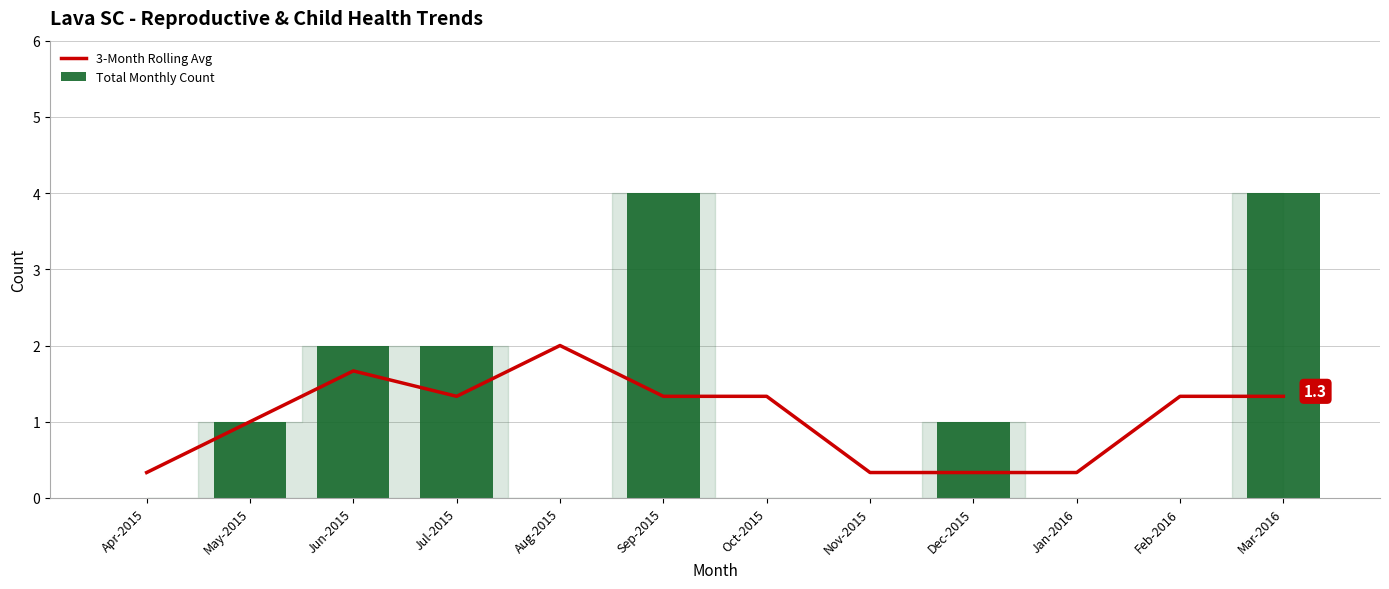

Between Sep-2015 and Apr-2015, which is larger?

Sep-2015